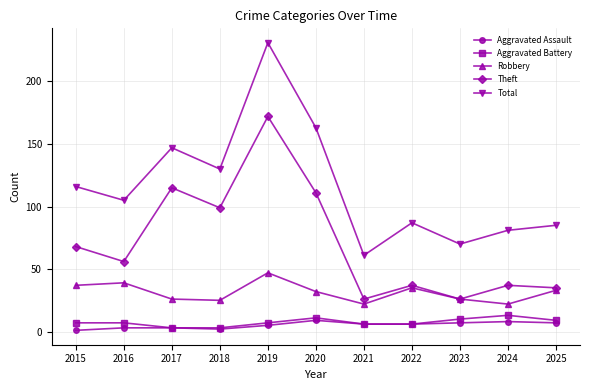

At how many categories does at least one series exceed 217?

1